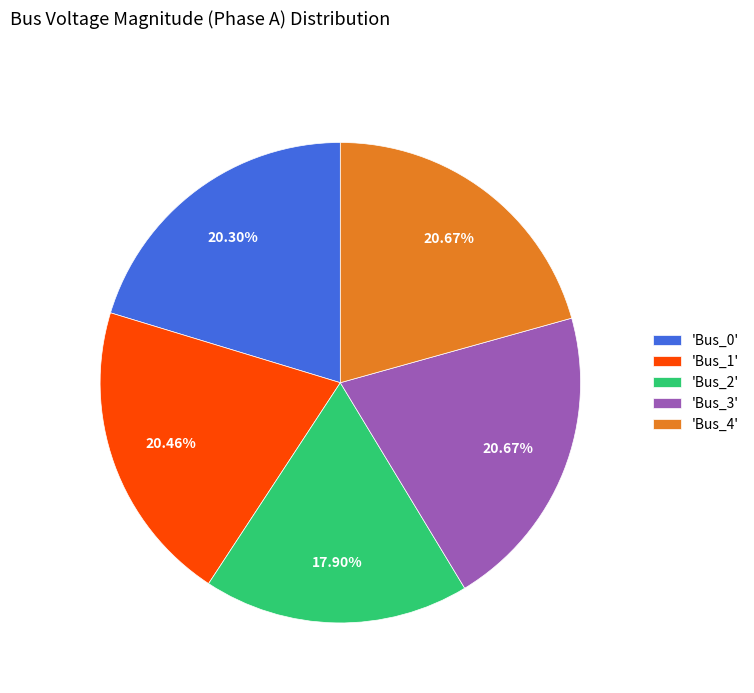

What is the smallest slice in the pie chart?

'Bus_2'